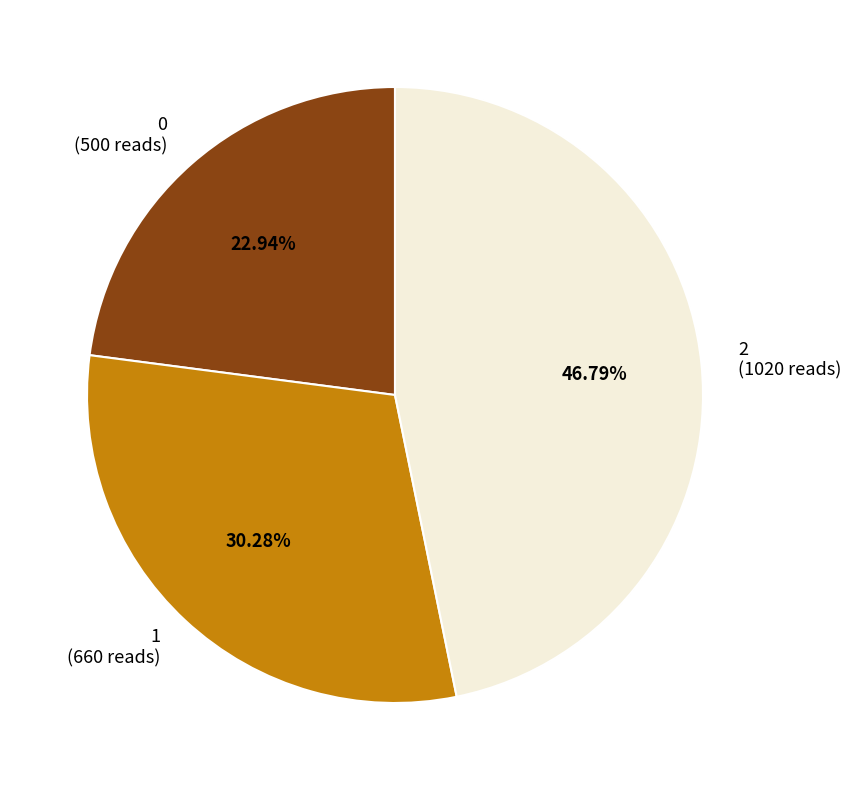

Which category has the biggest portion of the pie?

2